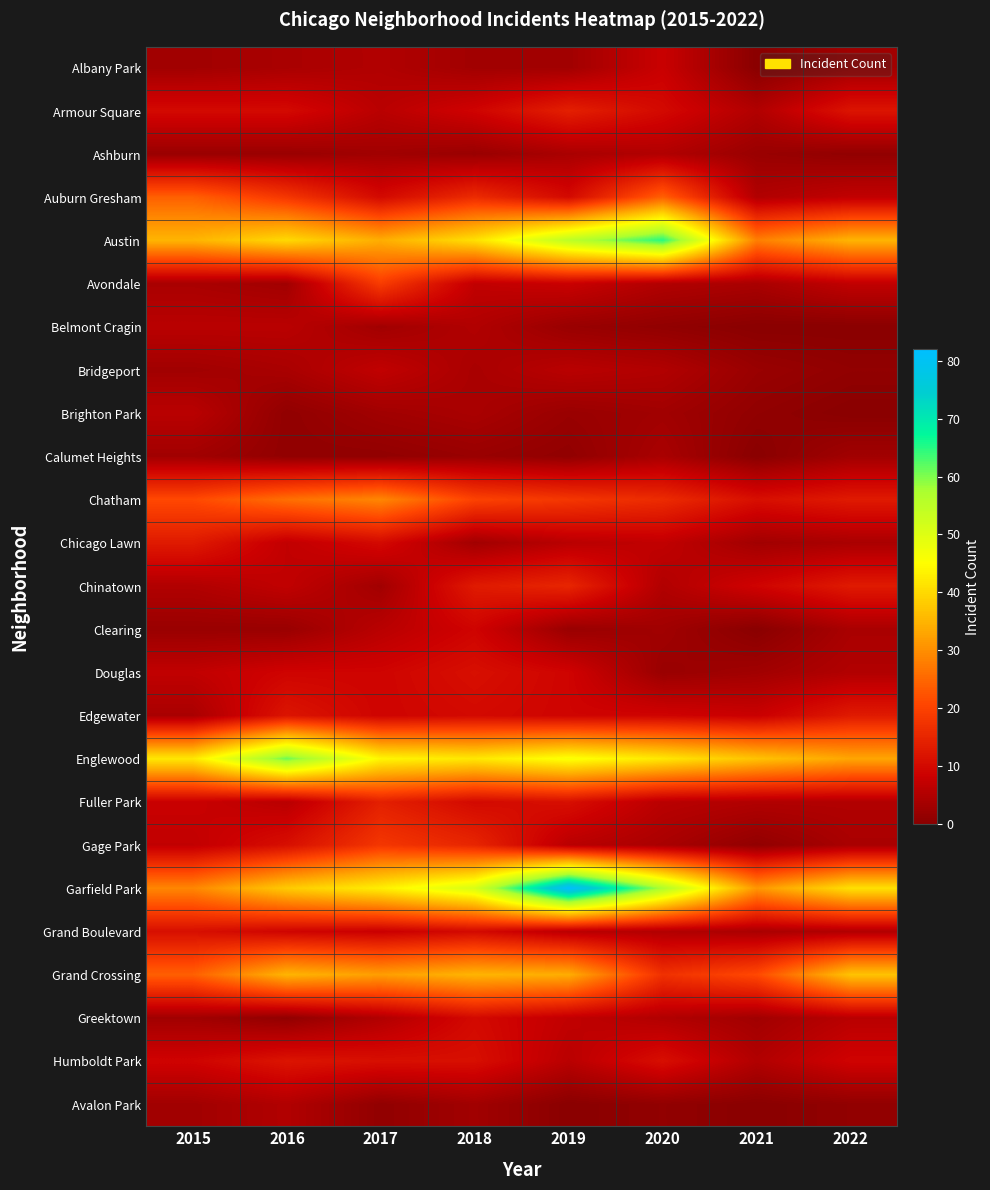

At 2016, list the series in order from smallest to largest.

Brighton Park, Calumet Heights, Greektown, Ashburn, Clearing, Avondale, Albany Park, Bridgeport, Avalon Park, Belmont Cragin, Fuller Park, Chicago Lawn, Chinatown, Douglas, Grand Boulevard, Armour Square, Gage Park, Edgewater, Humboldt Park, Auburn Gresham, Chatham, Grand Crossing, Garfield Park, Austin, Englewood